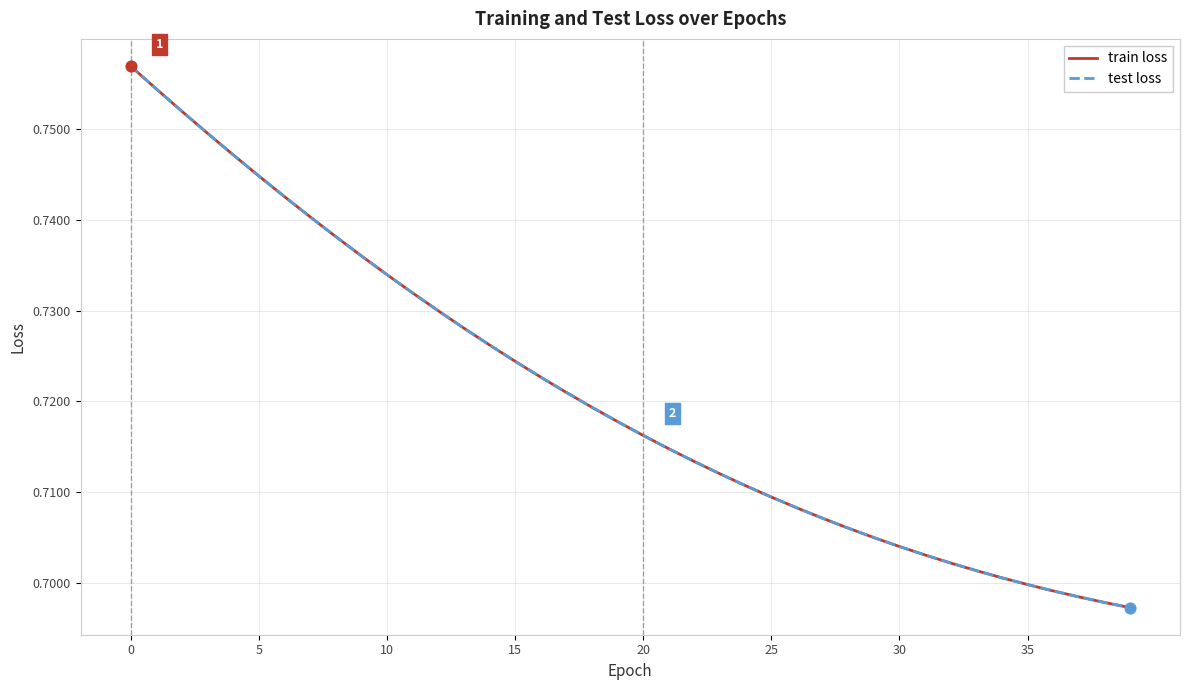

Is this an area chart (filled region under the line)?

No